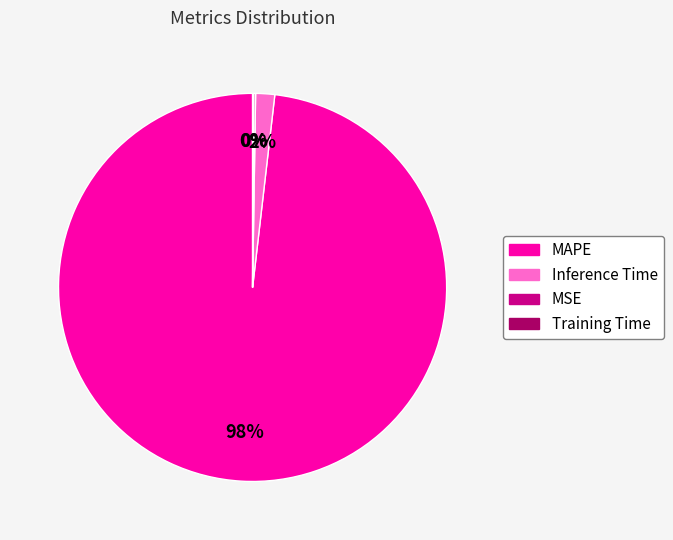

Which category has the biggest portion of the pie?

MAPE